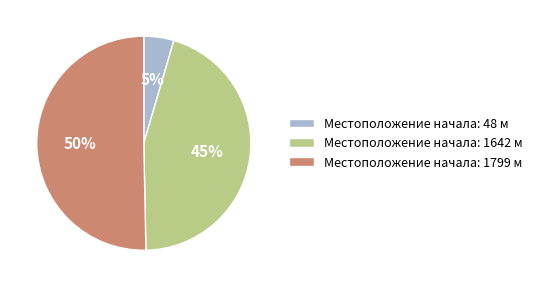

Between Местоположение начала: 1799 м and Местоположение начала: 48 м, which is larger?

Местоположение начала: 1799 м